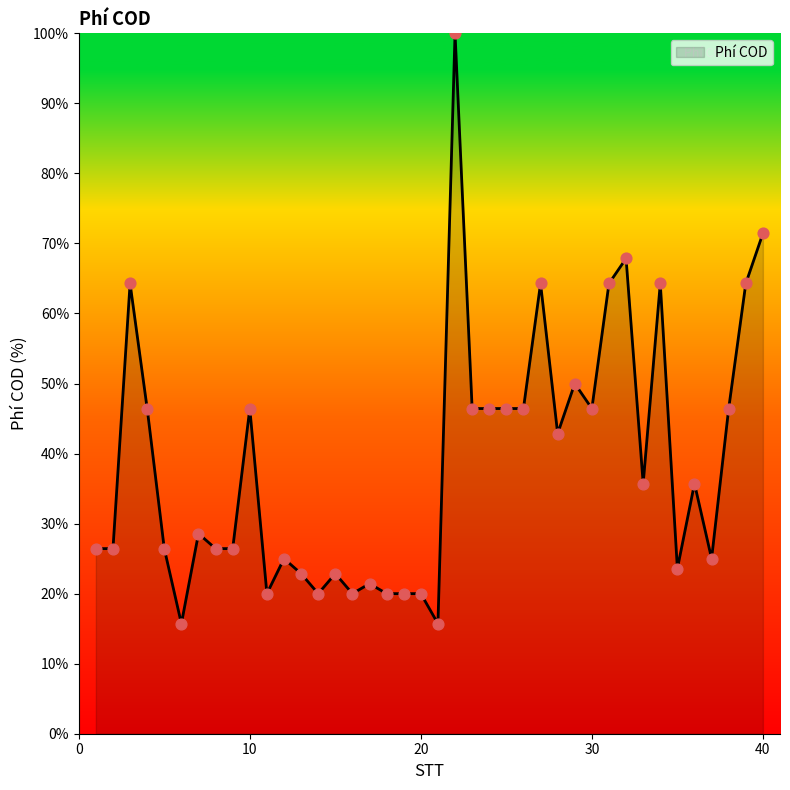

What is the greatest value displayed?

100.0